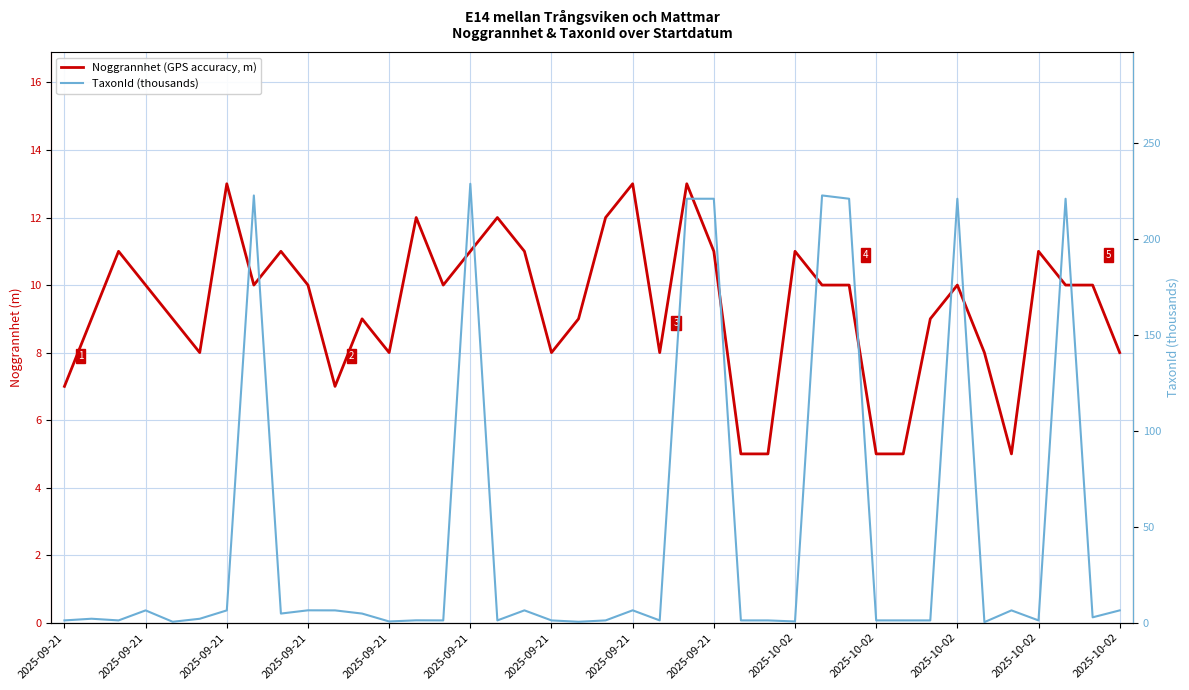

At which label does Noggrannhet (GPS accuracy, m) first exceed 10?

2025-09-21